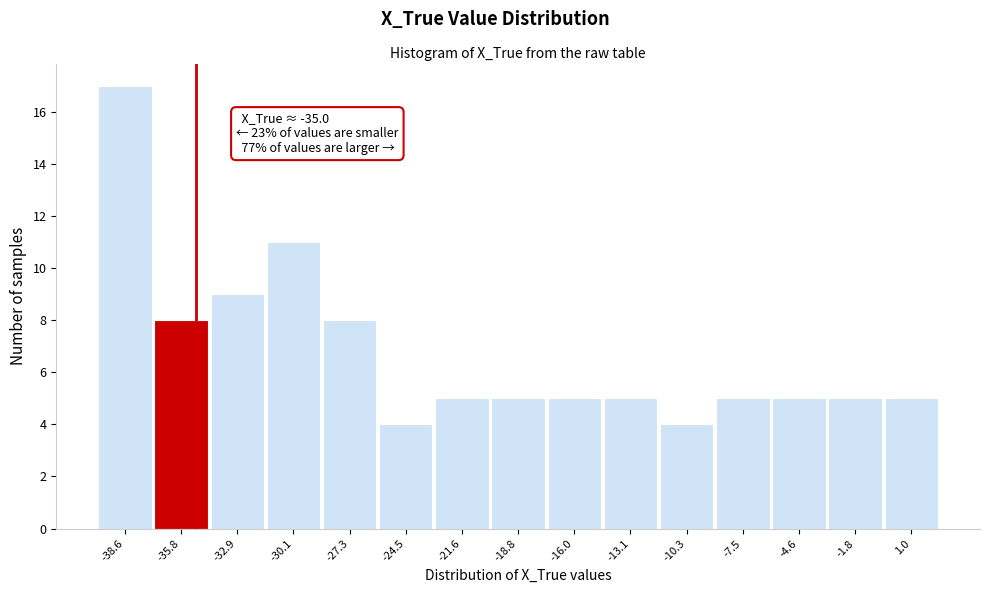

Which range on the x-axis has the tallest bar?

-40.0 to -37.0